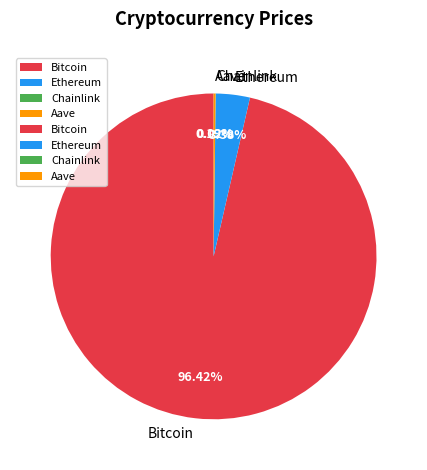

Which slice represents more than half of the pie?

Bitcoin